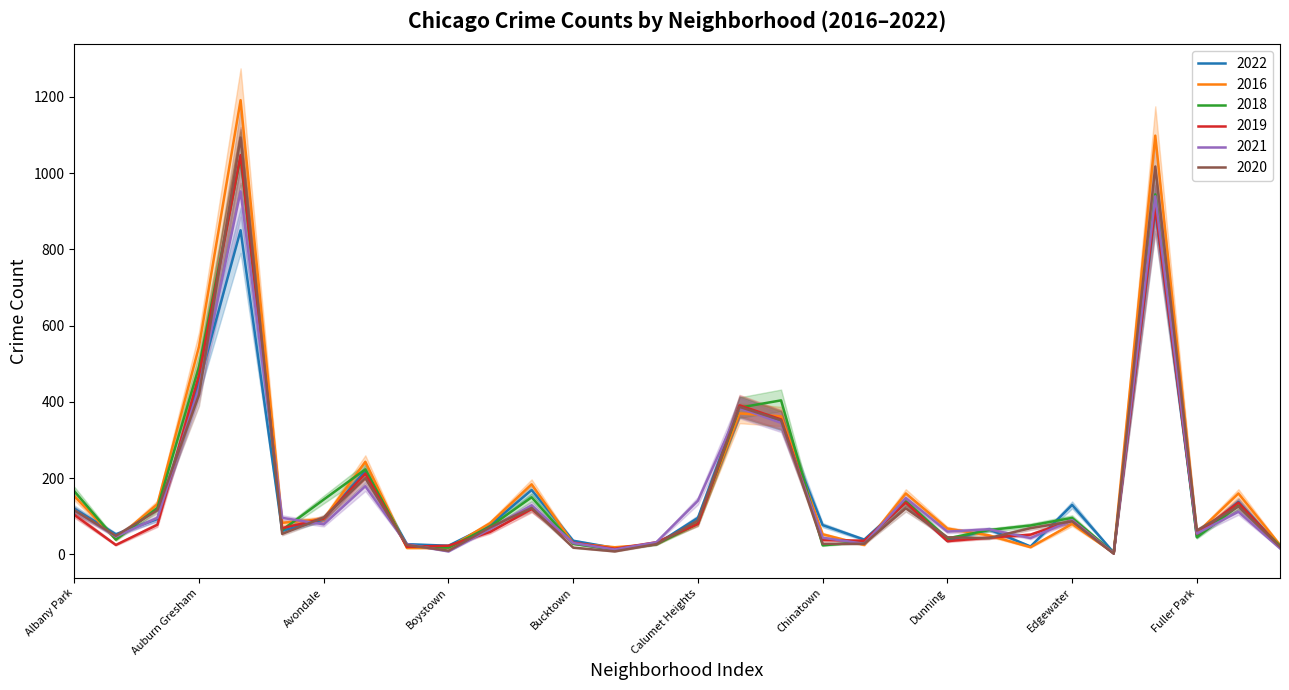

How many lines are shown in the chart?

6